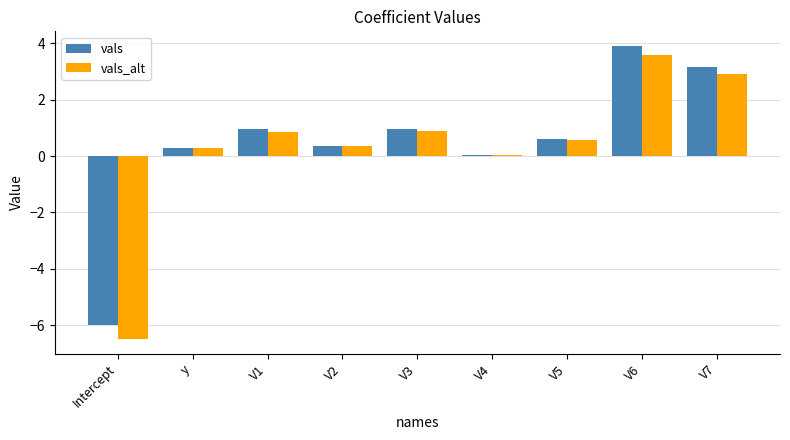

The vals series shows 0.6 at V5. True or false?

True